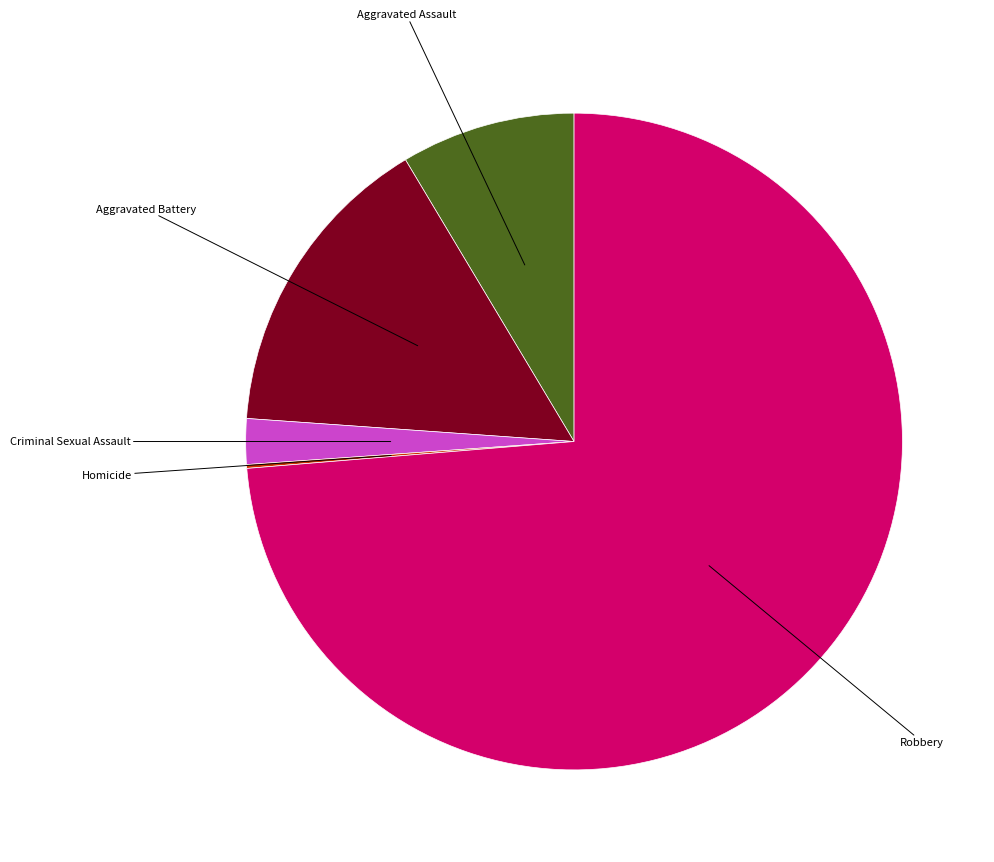

Does any single category account for the majority?

Yes